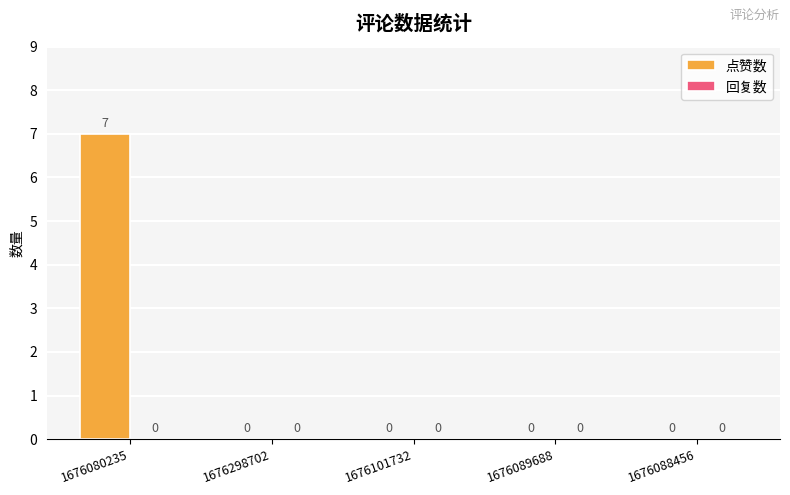

Between 1676101732 and 1676080235, which is larger?

1676080235